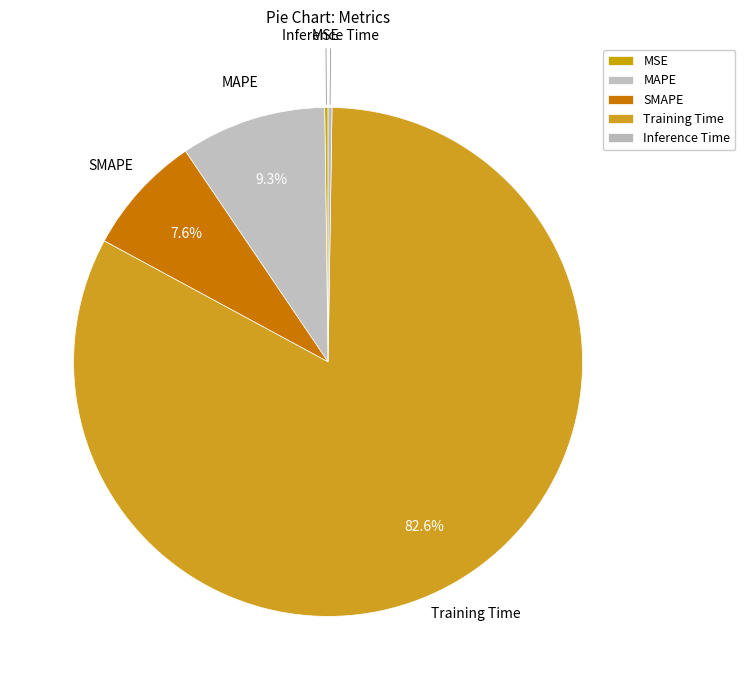

What percentage do SMAPE and Training Time together represent?

90.3%